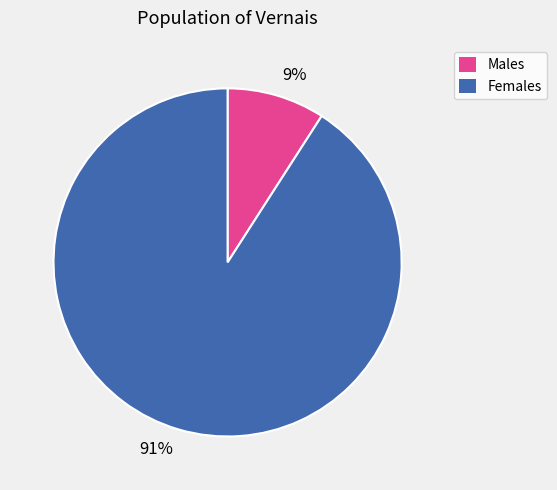

Which has a higher value, 91% or 9%?

91%